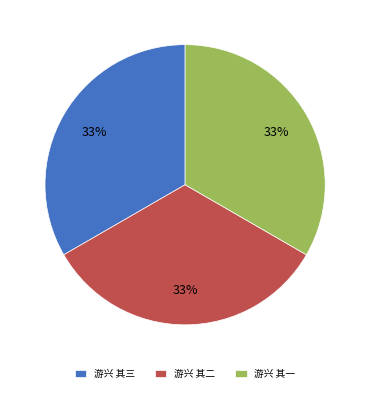

Is there any slice that represents more than half of the pie?

No